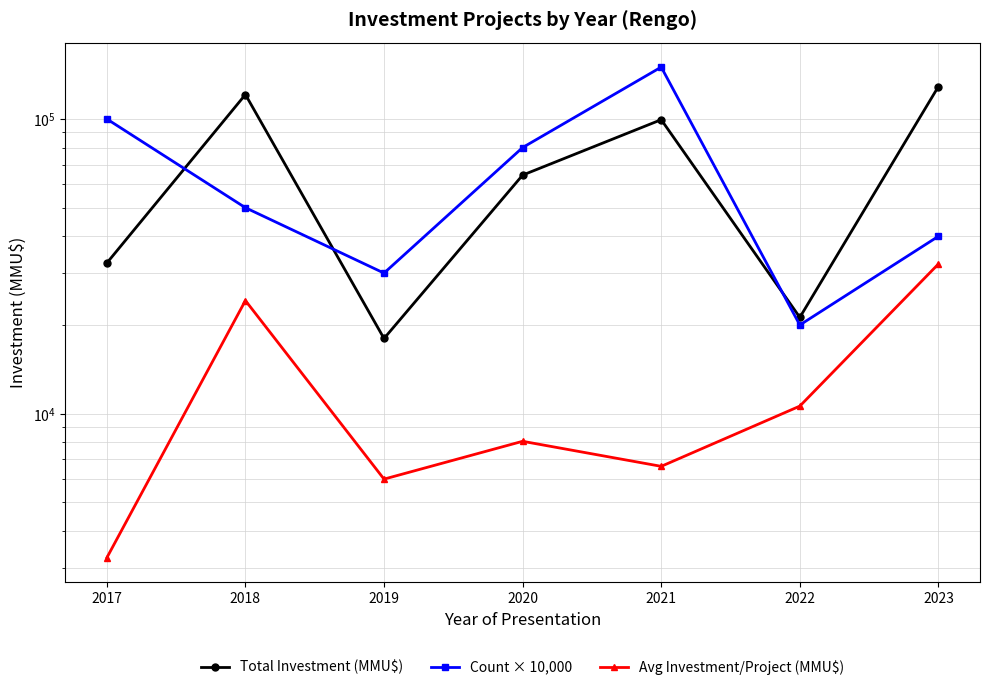

Does the chart have visible grid lines?

Yes